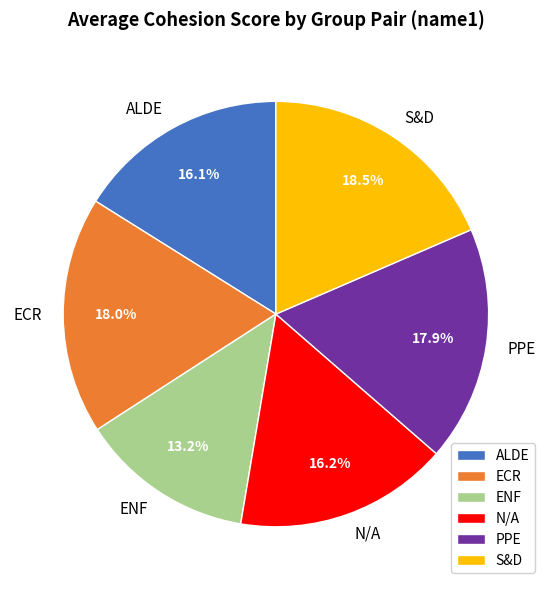

How many slices are in this pie chart?

6